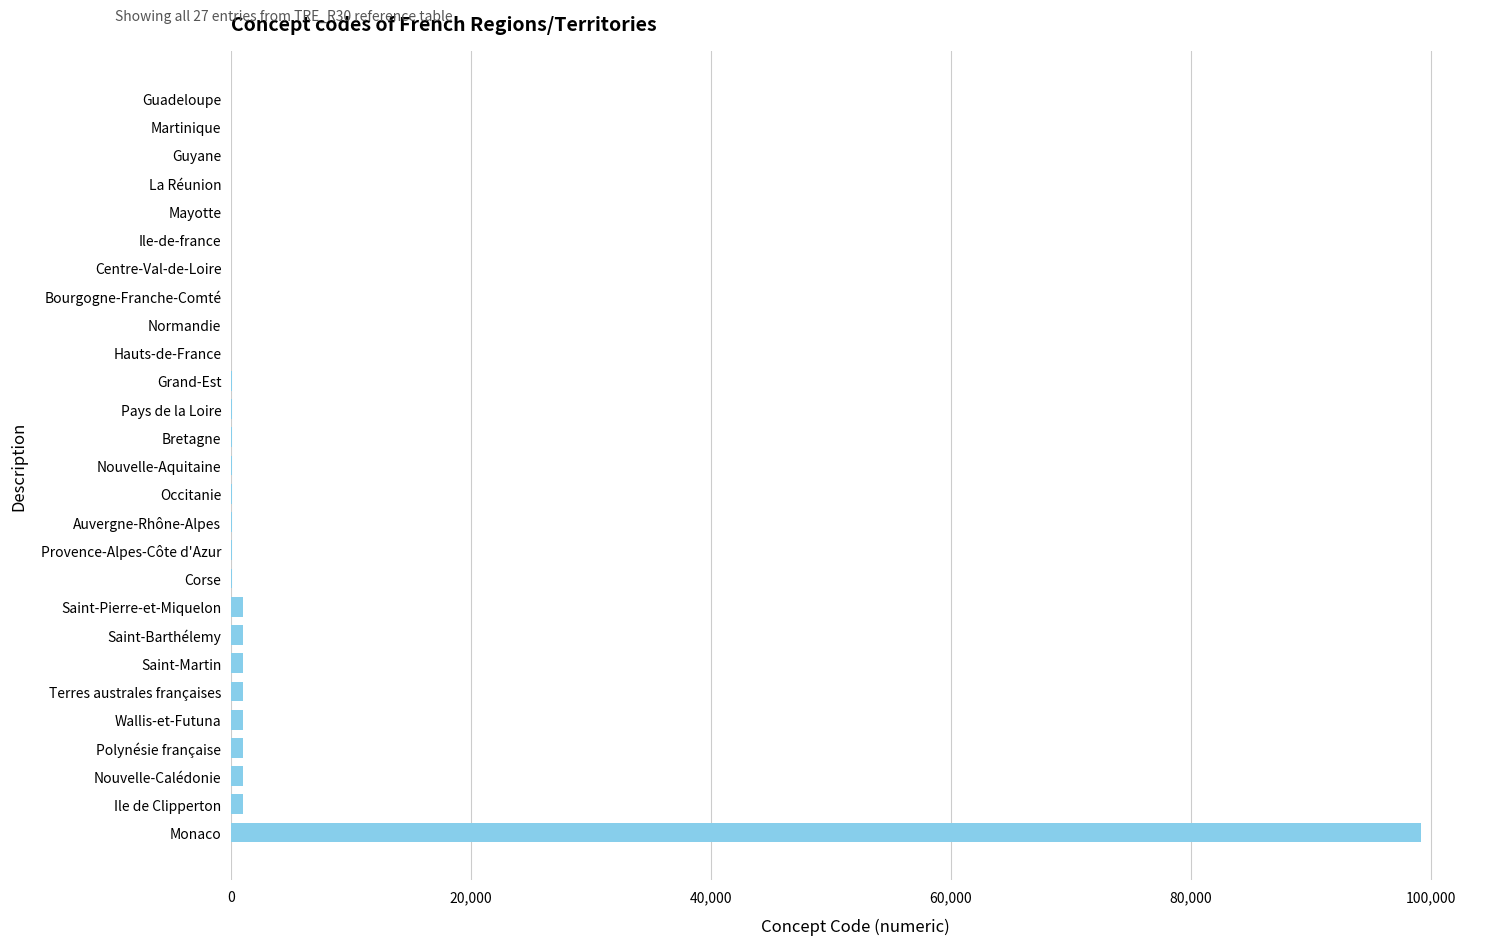

What is the sum of all values?

107711